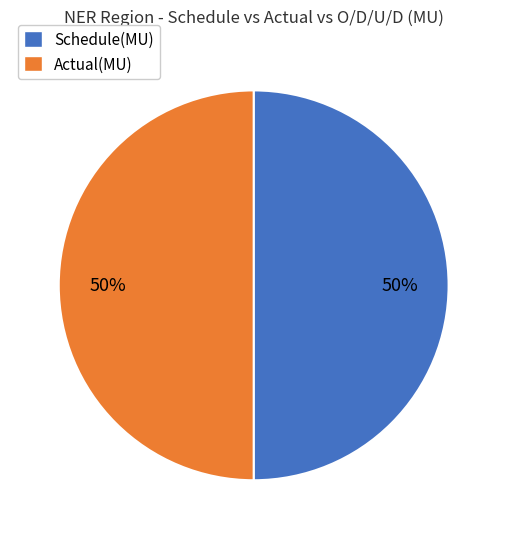

To the nearest percent, what is the average slice percentage?

50%